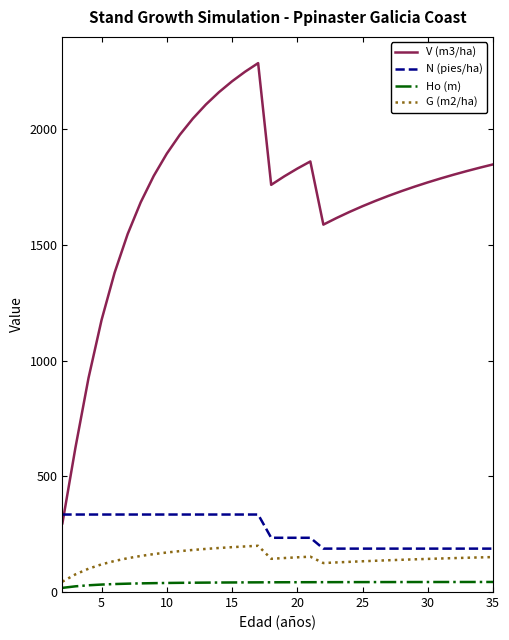

What is the difference between the maximum and minimum values in the G (m2/ha) series?

154.9